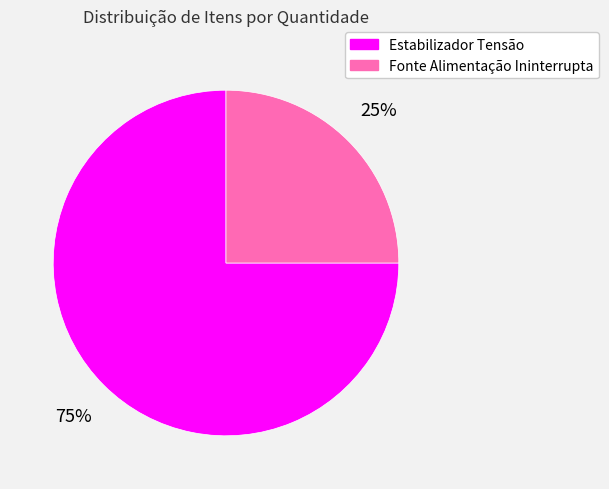

Between Fonte Alimentação Ininterrupta and Estabilizador Tensão, which is larger?

Estabilizador Tensão